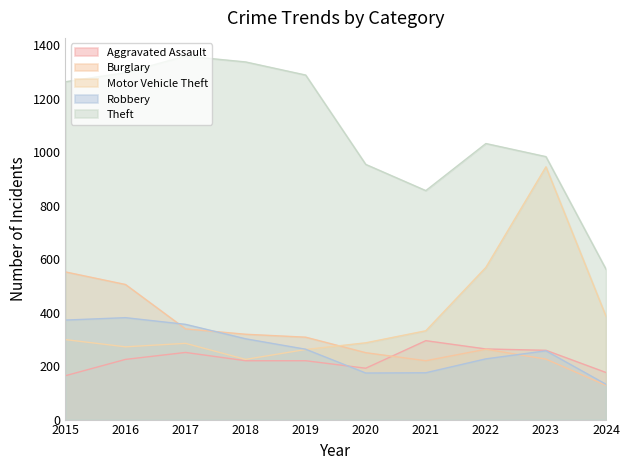

What is the difference between the Aggravated Assault values at 2018 and 2021?

75